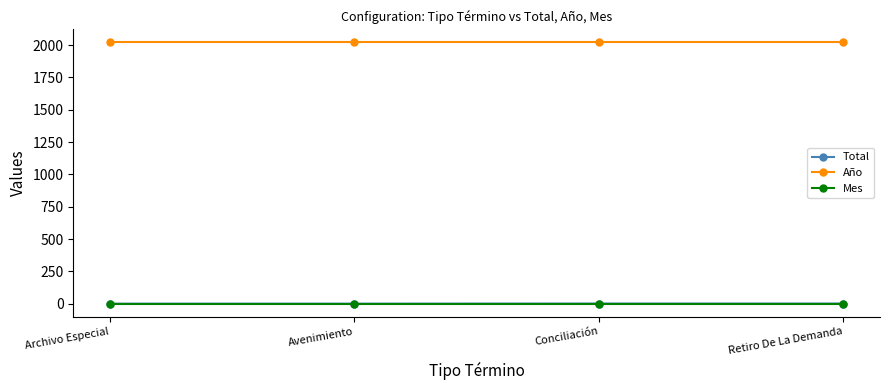

True or false: Mes and Año cross at least once.

False